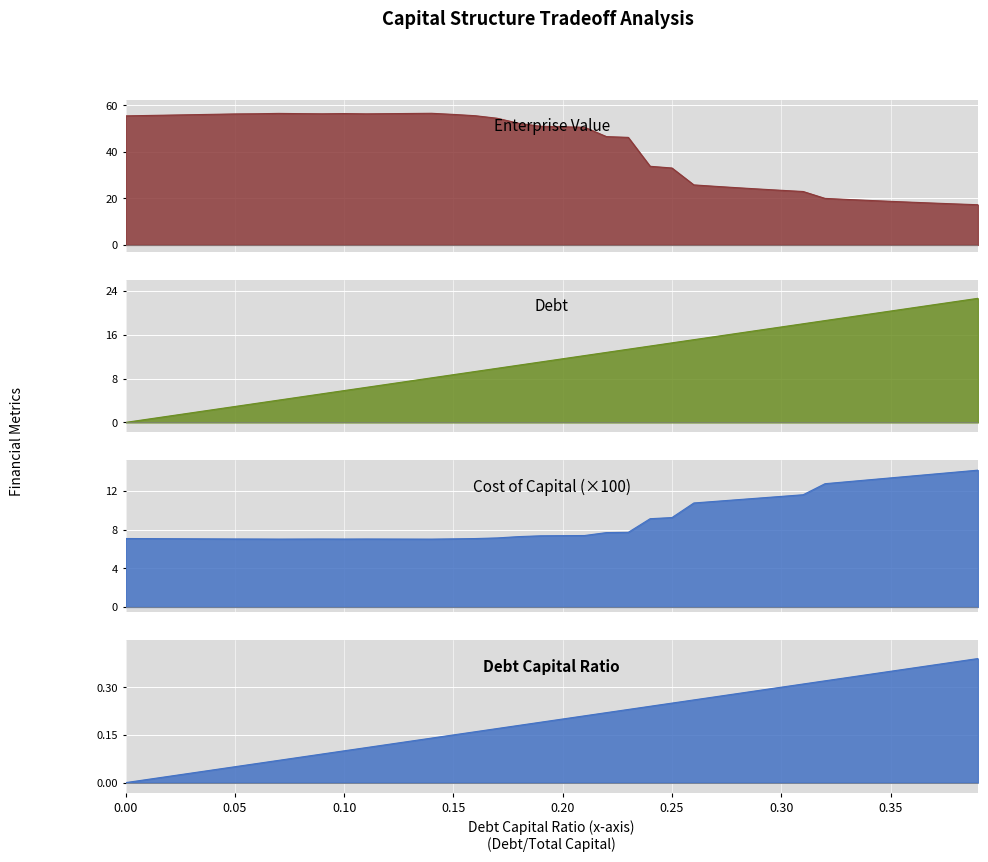

Reading left to right, transcribe all the data shown in this chart.

debt_capital: 0.0=0.0	0.01=0.6	0.02=1.2	0.03=1.7	0.04=2.3	0.05=2.9	0.06=3.5	0.07=4.1	0.08=4.6	0.09=5.2	0.1=5.8	0.11=6.4	0.12=7.0	0.13=7.5	0.14=8.1	0.15=8.7	0.16=9.3	0.17=9.9	0.18=10.4	0.19=11.0	0.2=11.6	0.21=12.2	0.22=12.8	0.23=13.3	0.24=13.9	0.25=14.5	0.26=15.1	0.27=15.7	0.28=16.2	0.29=16.8	0.3=17.4	0.31=18.0	0.32=18.6	0.33=19.1	0.34=19.7	0.35=20.3	0.36=20.9	0.37=21.5	0.38=22.1	0.39=22.6
cost_capital: 0.0=7.1	0.01=7.1	0.02=7.1	0.03=7.0	0.04=7.0	0.05=7.0	0.06=7.0	0.07=7.0	0.08=7.0	0.09=7.0	0.1=7.0	0.11=7.0	0.12=7.0	0.13=7.0	0.14=7.0	0.15=7.0	0.16=7.1	0.17=7.1	0.18=7.3	0.19=7.4	0.2=7.4	0.21=7.4	0.22=7.7	0.23=7.7	0.24=9.1	0.25=9.2	0.26=10.7	0.27=10.9	0.28=11.1	0.29=11.3	0.3=11.4	0.31=11.6	0.32=12.7	0.33=12.9	0.34=13.1	0.35=13.3	0.36=13.5	0.37=13.7	0.38=13.9	0.39=14.1
enterprise_value: 0.0=55.5	0.01=55.7	0.02=55.8	0.03=56.0	0.04=56.2	0.05=56.3	0.06=56.4	0.07=56.6	0.08=56.5	0.09=56.4	0.1=56.5	0.11=56.4	0.12=56.5	0.13=56.5	0.14=56.6	0.15=56.1	0.16=55.6	0.17=54.5	0.18=52.3	0.19=51.0	0.2=50.8	0.21=50.6	0.22=46.6	0.23=46.3	0.24=33.8	0.25=33.1	0.26=25.8	0.27=25.2	0.28=24.6	0.29=24.0	0.3=23.5	0.31=23.0	0.32=20.0	0.33=19.6	0.34=19.1	0.35=18.7	0.36=18.4	0.37=18.0	0.38=17.6	0.39=17.3
debt: 0.0=0.0	0.01=0.0	0.02=0.0	0.03=0.0	0.04=0.0	0.05=0.1	0.06=0.1	0.07=0.1	0.08=0.1	0.09=0.1	0.1=0.1	0.11=0.1	0.12=0.1	0.13=0.1	0.14=0.1	0.15=0.1	0.16=0.2	0.17=0.2	0.18=0.2	0.19=0.2	0.2=0.2	0.21=0.2	0.22=0.2	0.23=0.2	0.24=0.2	0.25=0.2	0.26=0.3	0.27=0.3	0.28=0.3	0.29=0.3	0.3=0.3	0.31=0.3	0.32=0.3	0.33=0.3	0.34=0.3	0.35=0.3	0.36=0.4	0.37=0.4	0.38=0.4	0.39=0.4